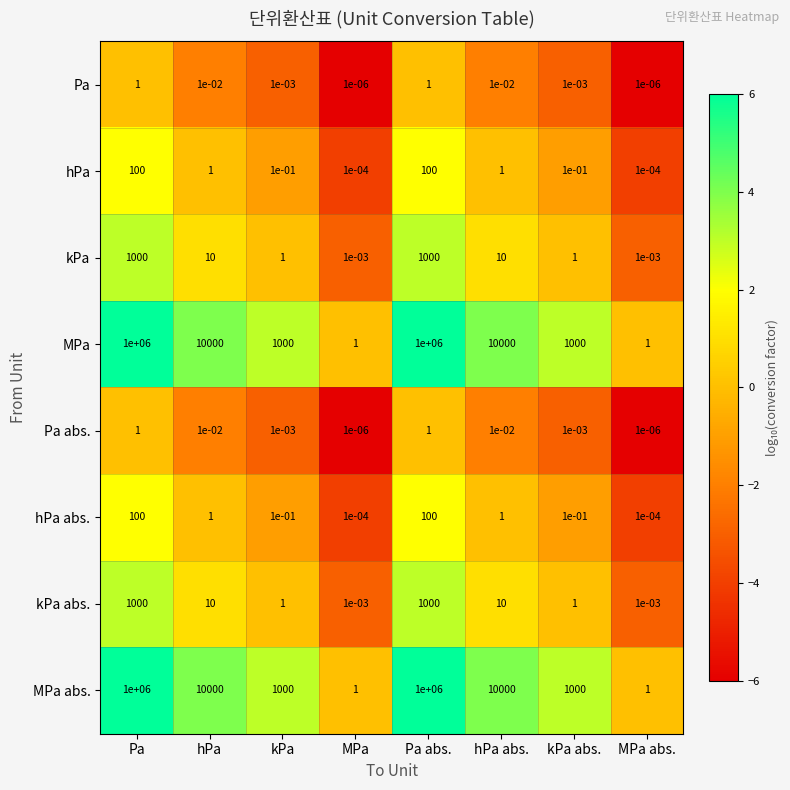

Is the value of Pa abs. at MPa abs. greater than the value of kPa at kPa abs.?

No